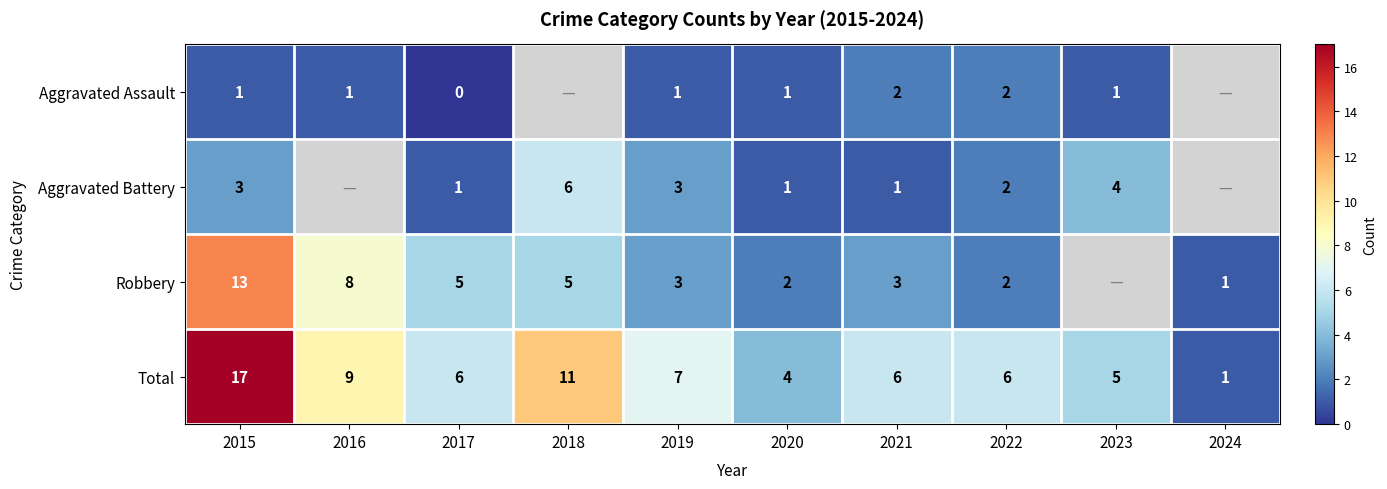

True or false: Robbery has a value of 2.1 at 2017.

False